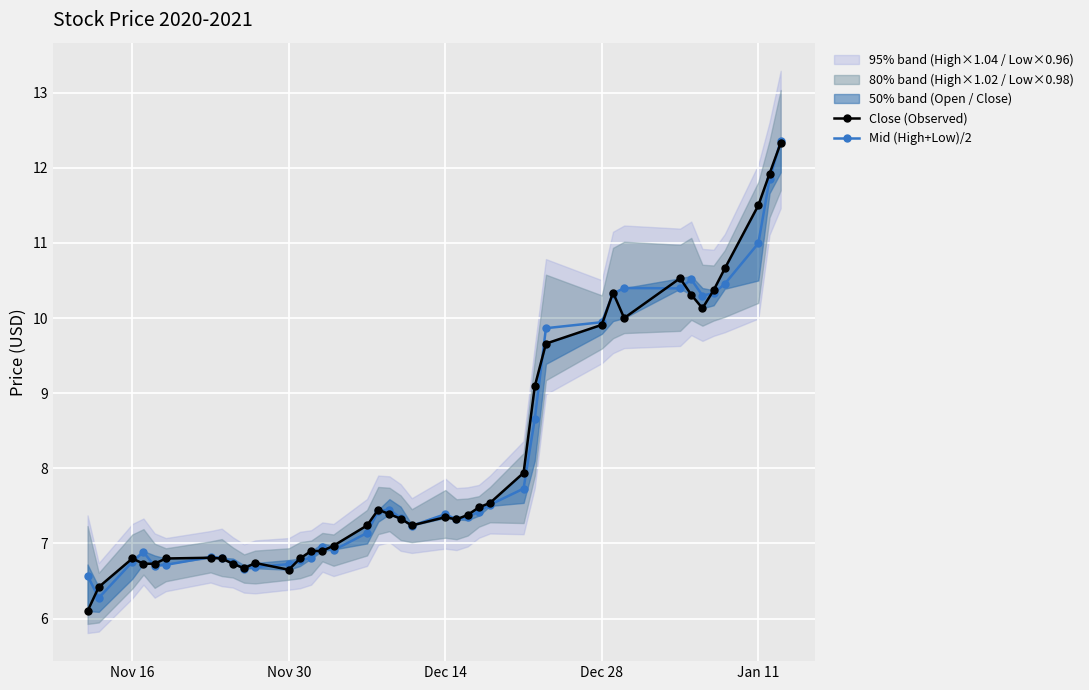

What is the difference between the second highest and minimum values in the Mid (High+Low)/2 series?

5.6